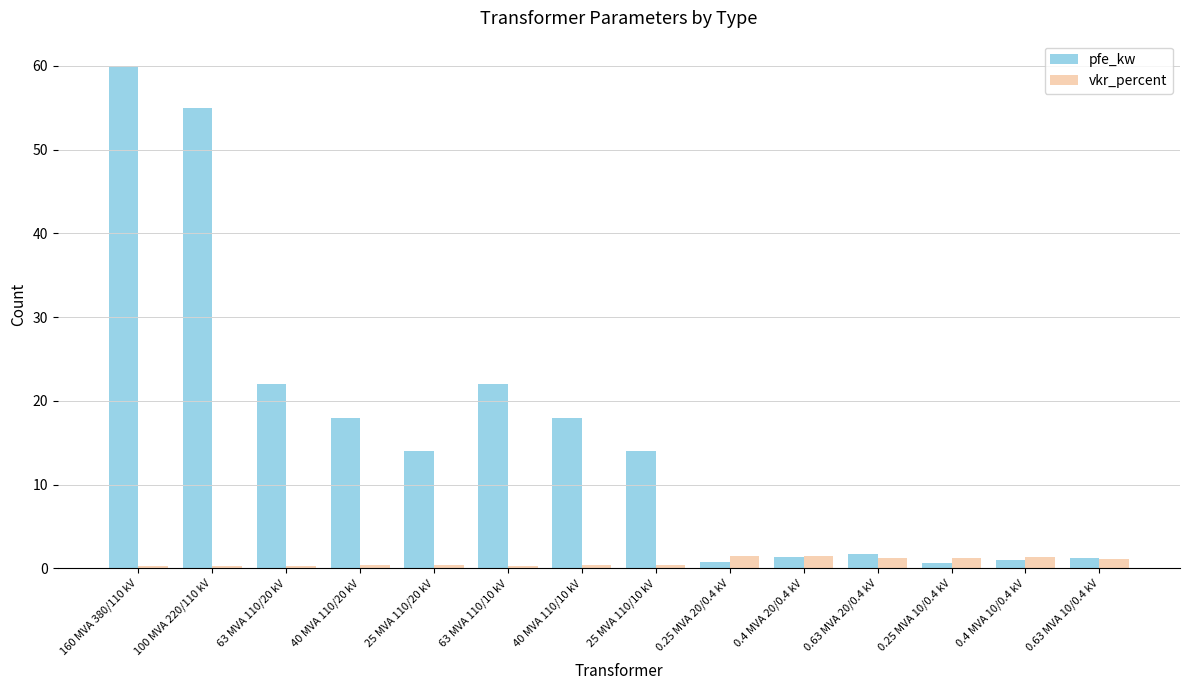

What is the difference between the highest and lowest values at 0.4 MVA 20/0.4 kV?

0.1